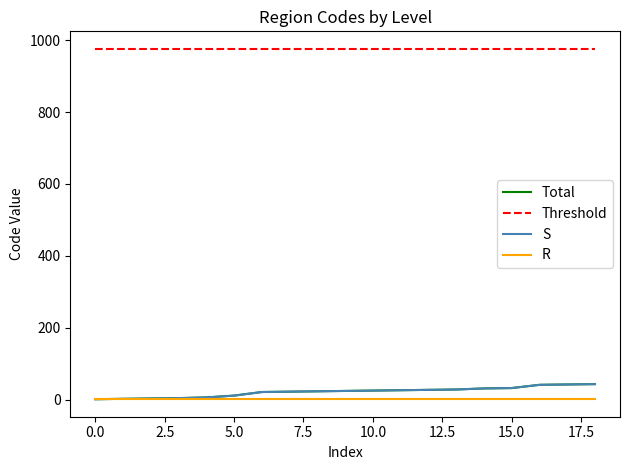

True or false: Total has more than 2 interior local peaks.

False